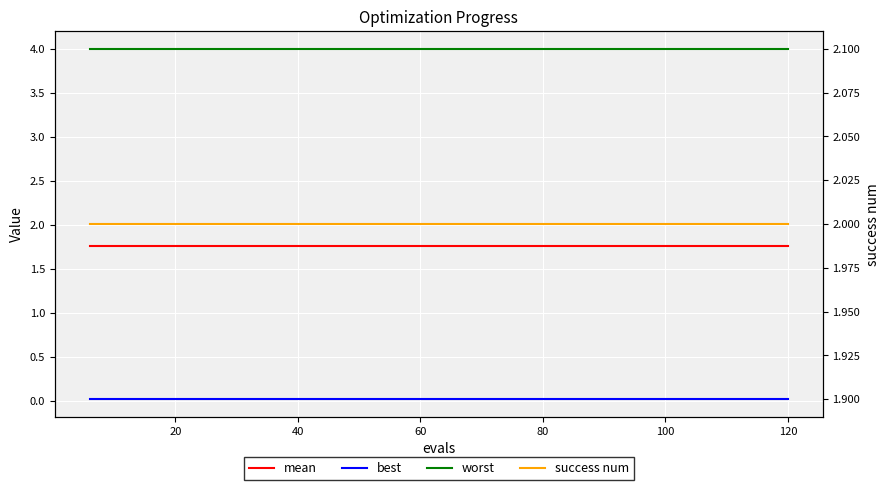

How many lines are shown in the chart?

4